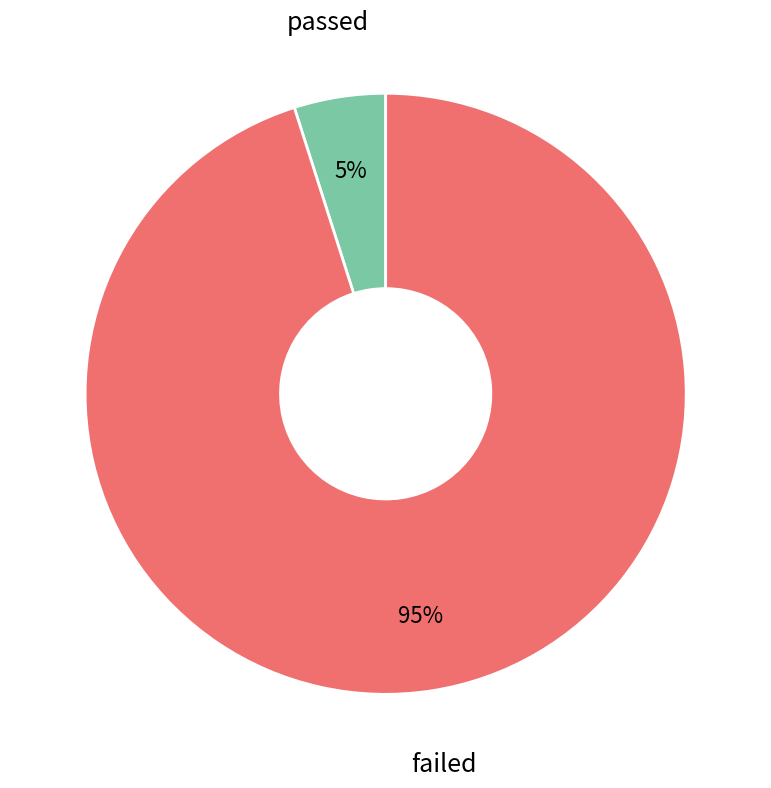

To the nearest percent, what is the difference between the largest and smallest slice percentages?

90%